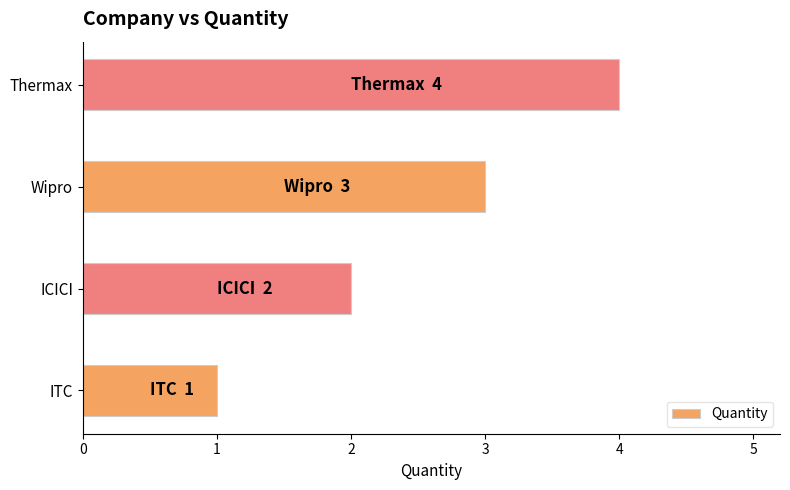

What value does the data have at Wipro?

3